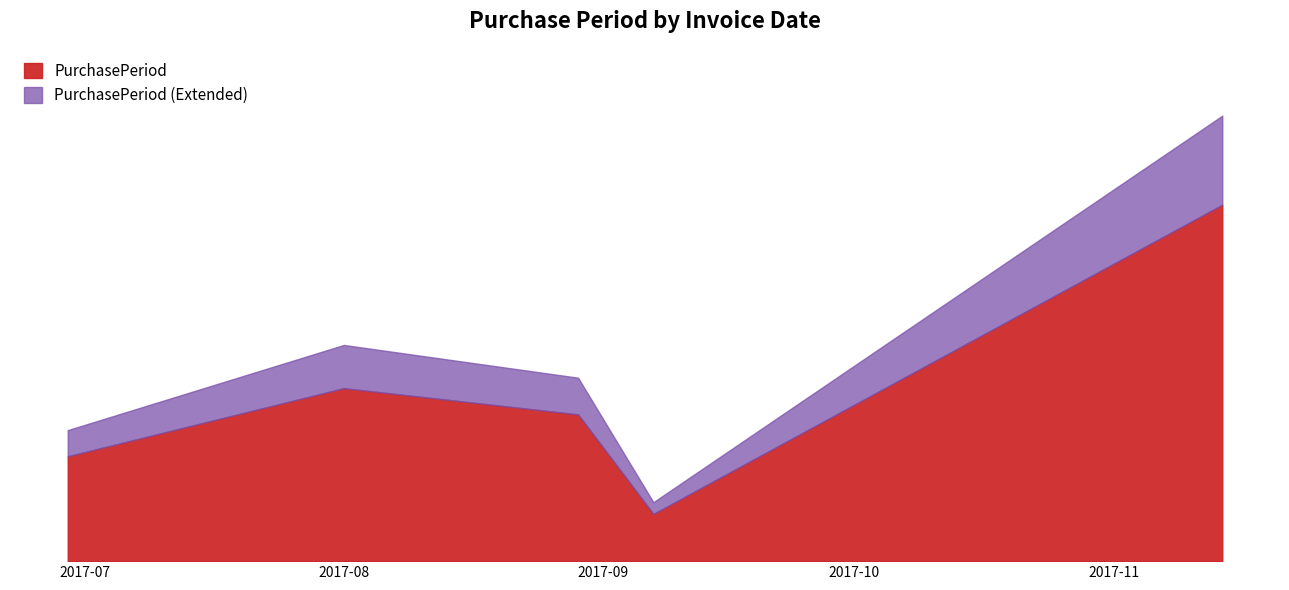

What is the label of the 1st point from the right?

2017-11-14